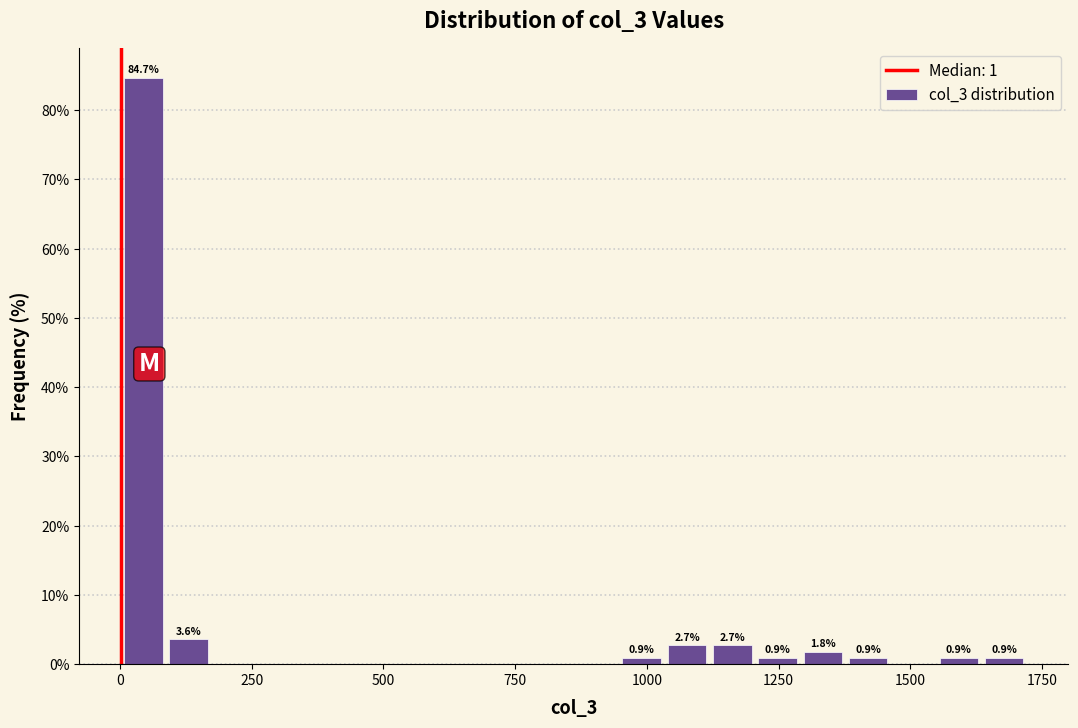

Around what value on the x-axis is the tallest bar? Give the approximate position of its centre, as read against the axis.

50